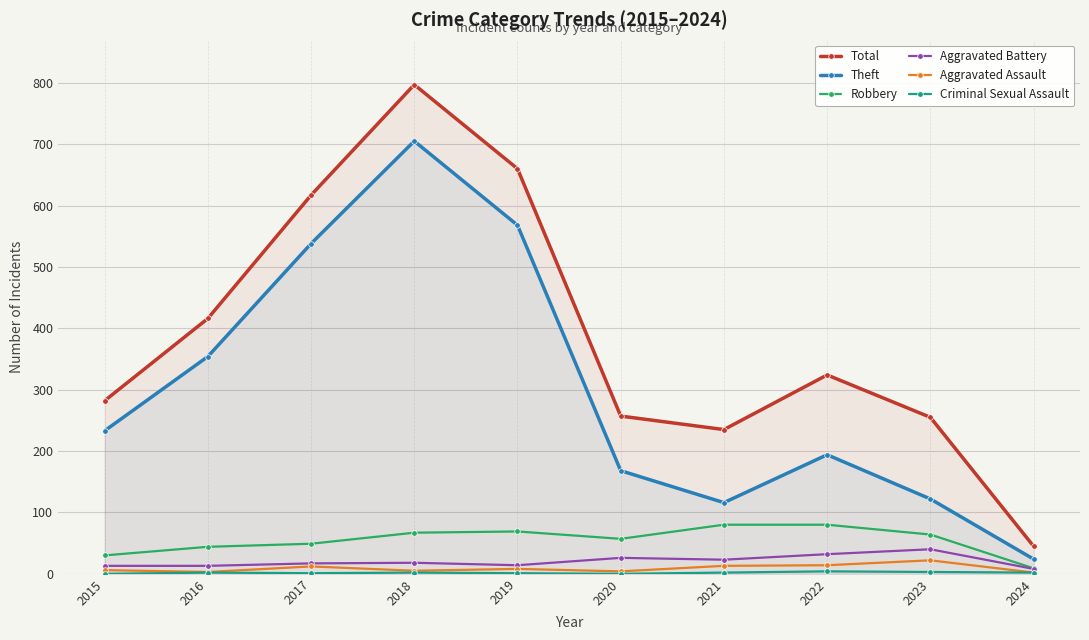

Reading left to right, what are all the values shown in this chart?

Total: 2015=282	2016=416	2017=617	2018=797	2019=660	2020=257	2021=235	2022=324	2023=255	2024=45
Theft: 2015=233	2016=354	2017=538	2018=705	2019=568	2020=168	2021=116	2022=194	2023=122	2024=24
Robbery: 2015=30	2016=44	2017=49	2018=67	2019=69	2020=57	2021=80	2022=80	2023=64	2024=9
Aggravated Battery: 2015=13	2016=13	2017=17	2018=18	2019=14	2020=26	2021=23	2022=32	2023=40	2024=8
Aggravated Assault: 2015=6	2016=3	2017=12	2018=5	2019=8	2020=4	2021=13	2022=14	2023=22	2024=2
Criminal Sexual Assault: 2015=0	2016=2	2017=1	2018=2	2019=1	2020=0	2021=2	2022=4	2023=3	2024=2